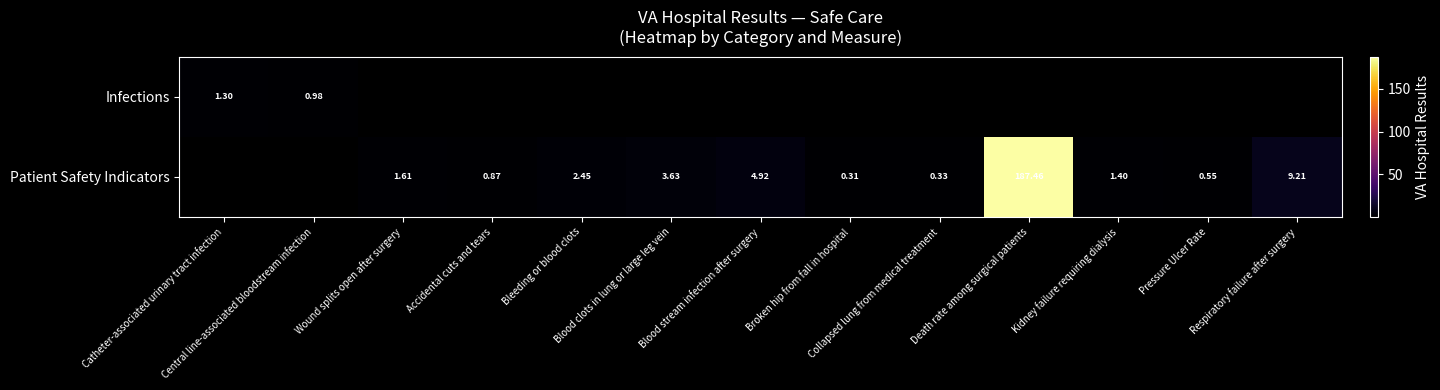

List the series in order of their peak value, highest first.

Infections, Patient Safety Indicators